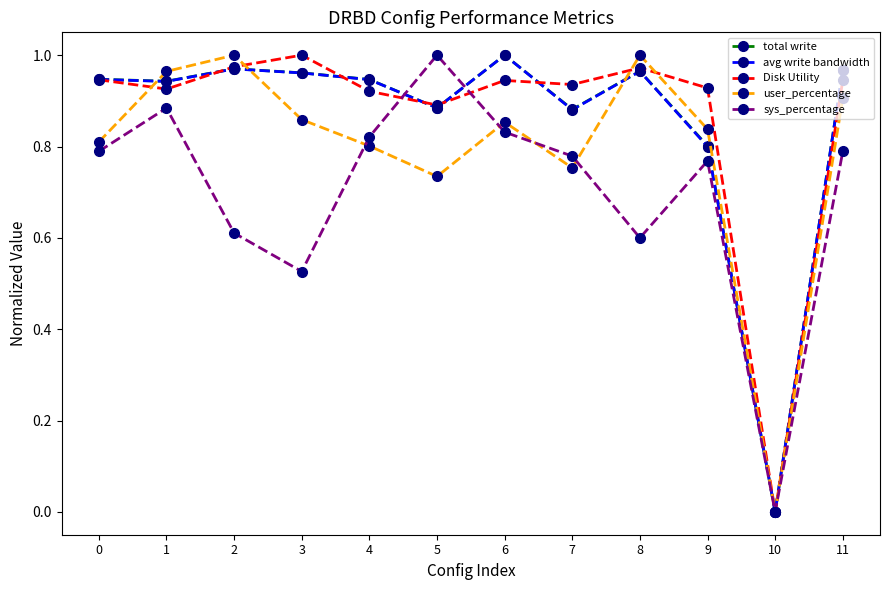

What is the total value across all series at 8?

4.5